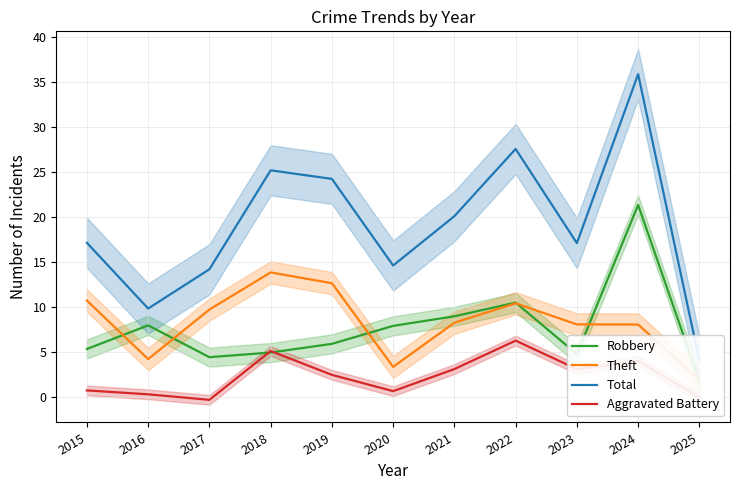

Which series has the largest range (max minus min)?

Total